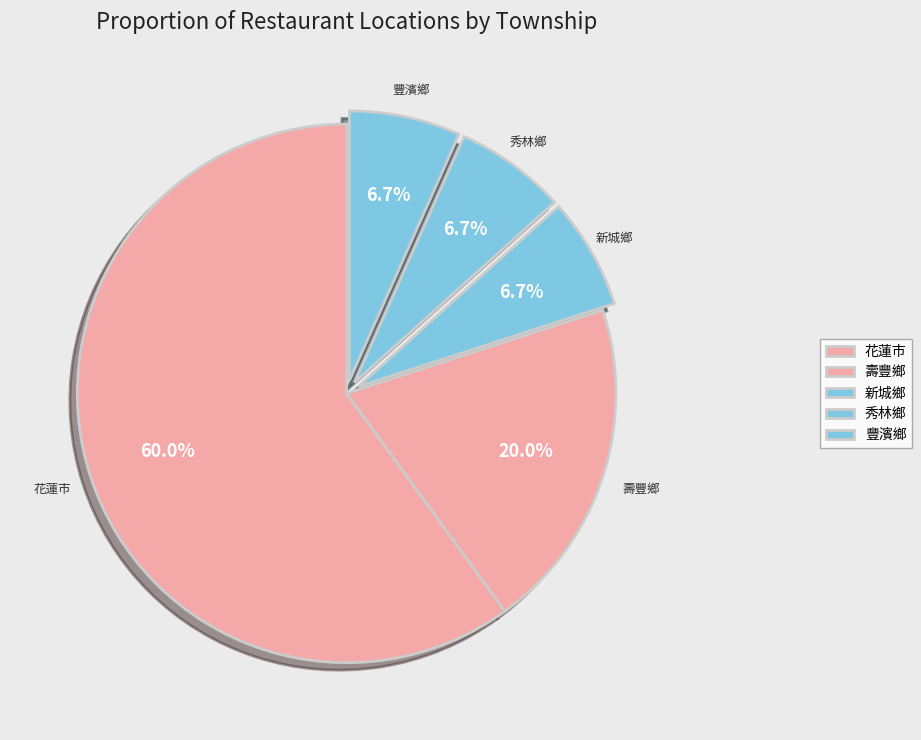

How many segments does this pie chart have?

5